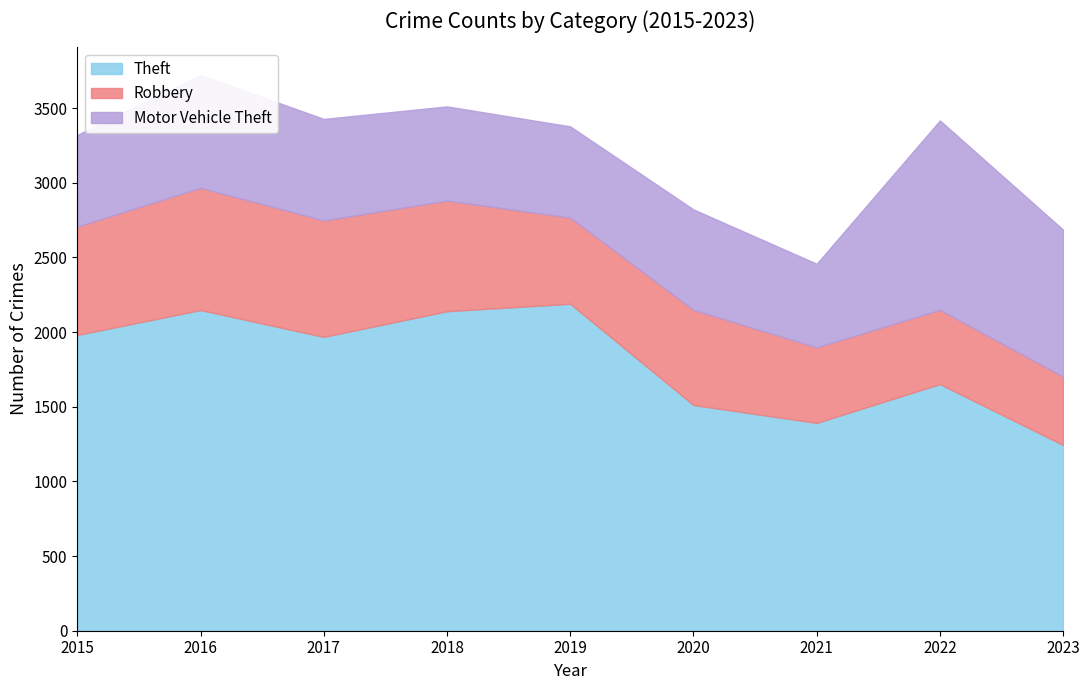

How many series are shown in this chart?

3